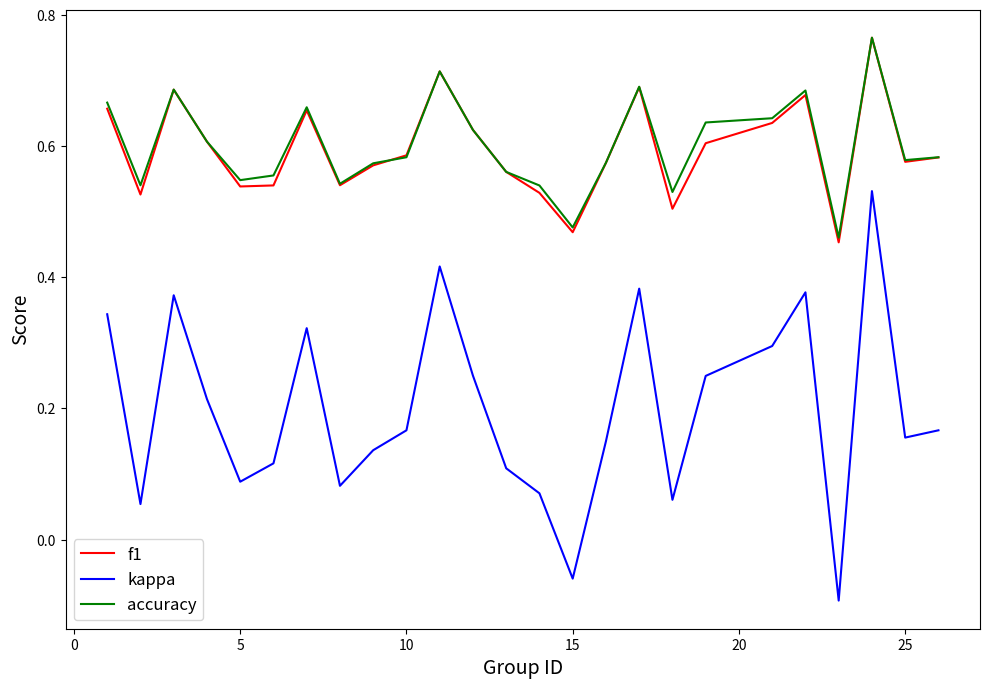

True or false: accuracy and kappa cross at least once.

False